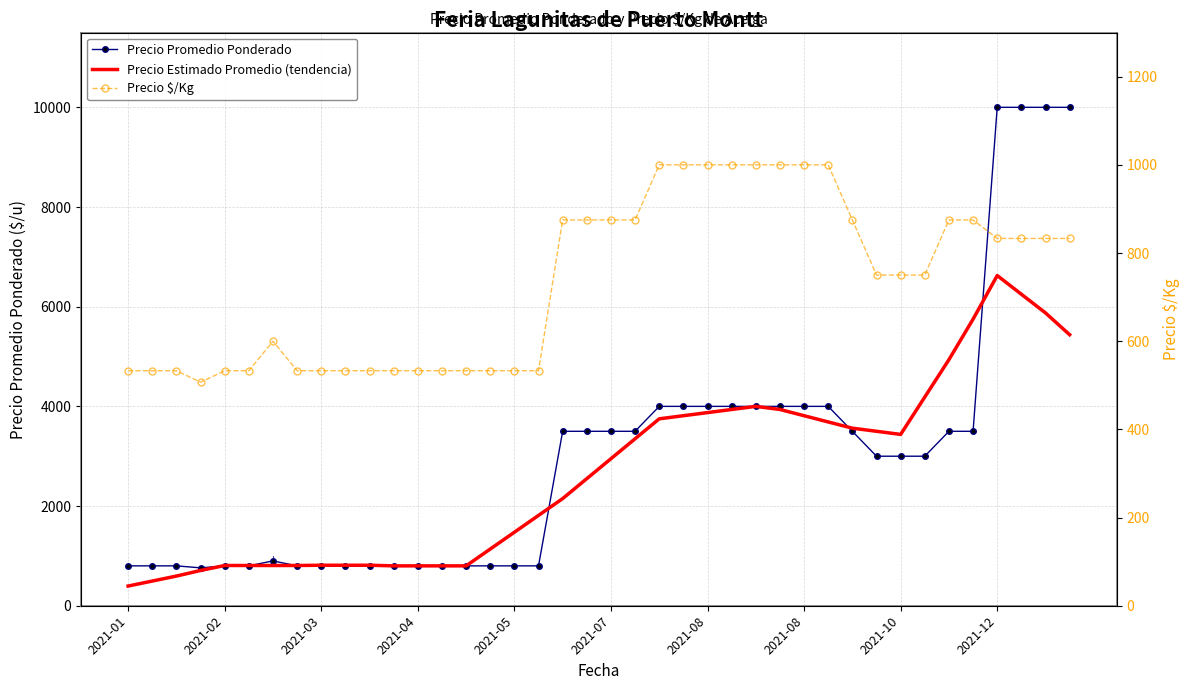

Where is the first local maximum for Precio Estimado Promedio (tendencia)?

26